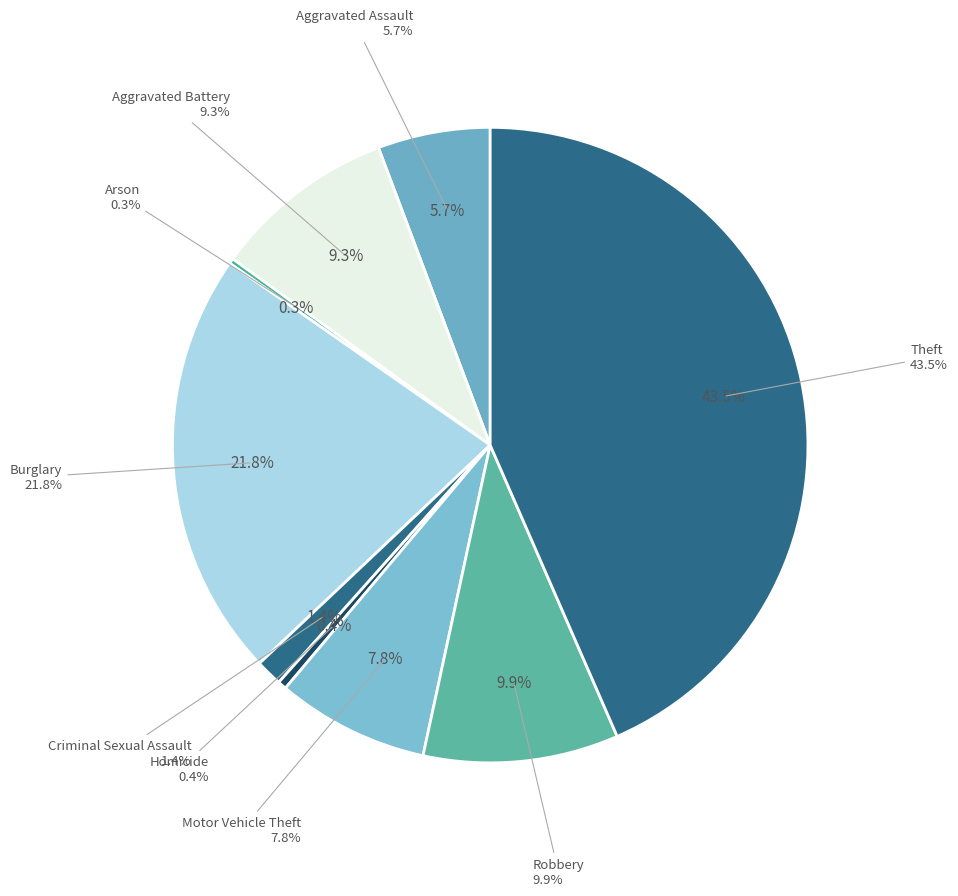

The Aggravated Battery slice represents 9% of the pie. True or false?

True